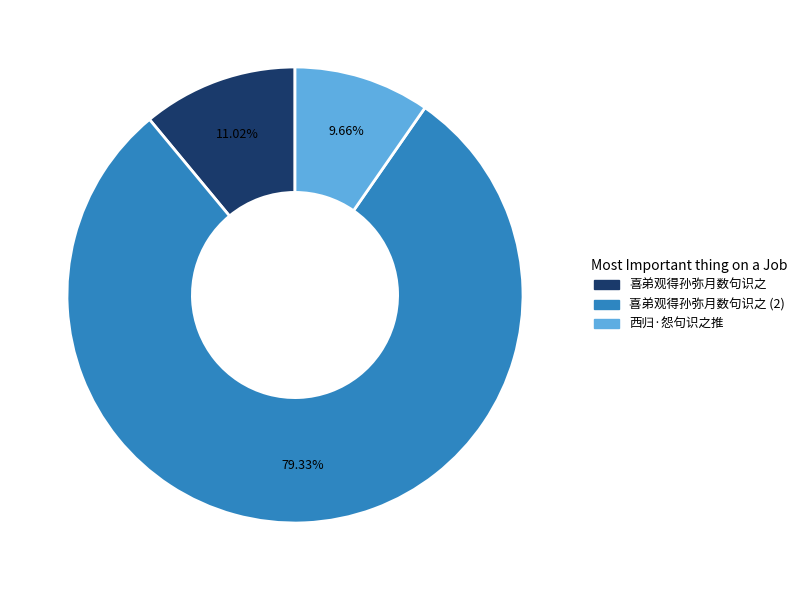

Is there any slice that represents more than half of the pie?

Yes